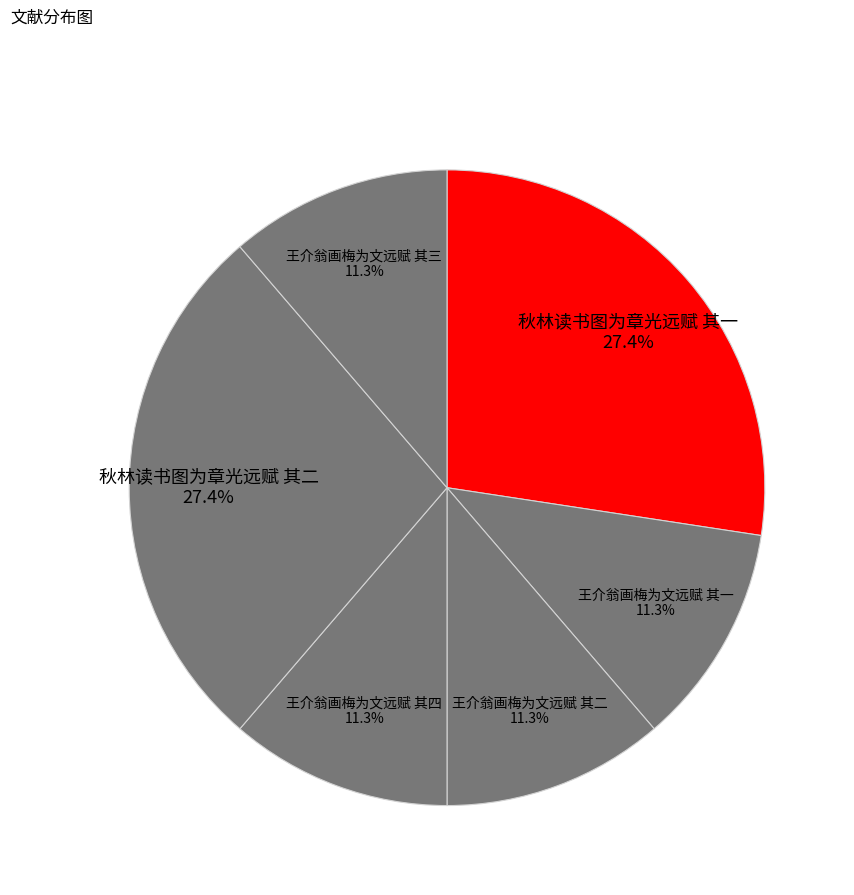

How many segments does this pie chart have?

6